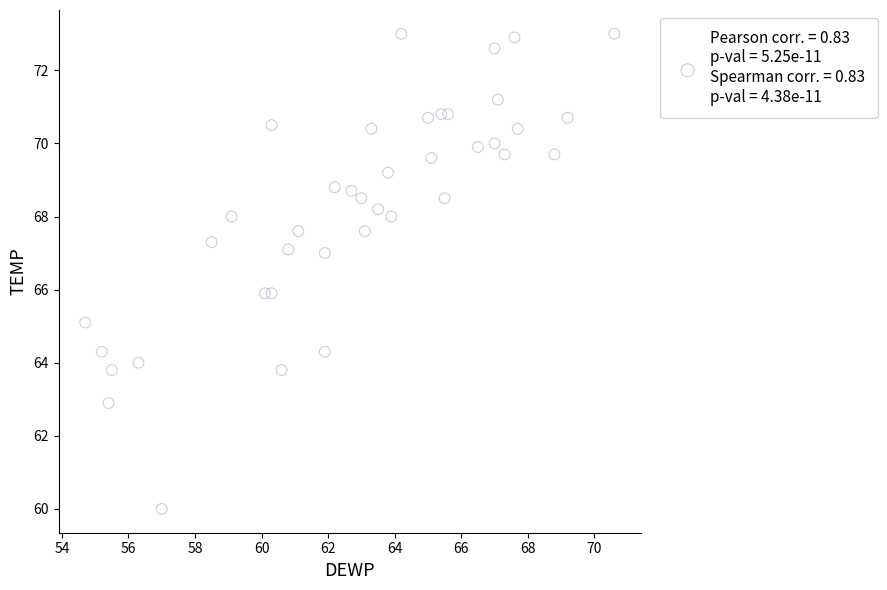

What is the range of Y values (max minus min)?

13.0